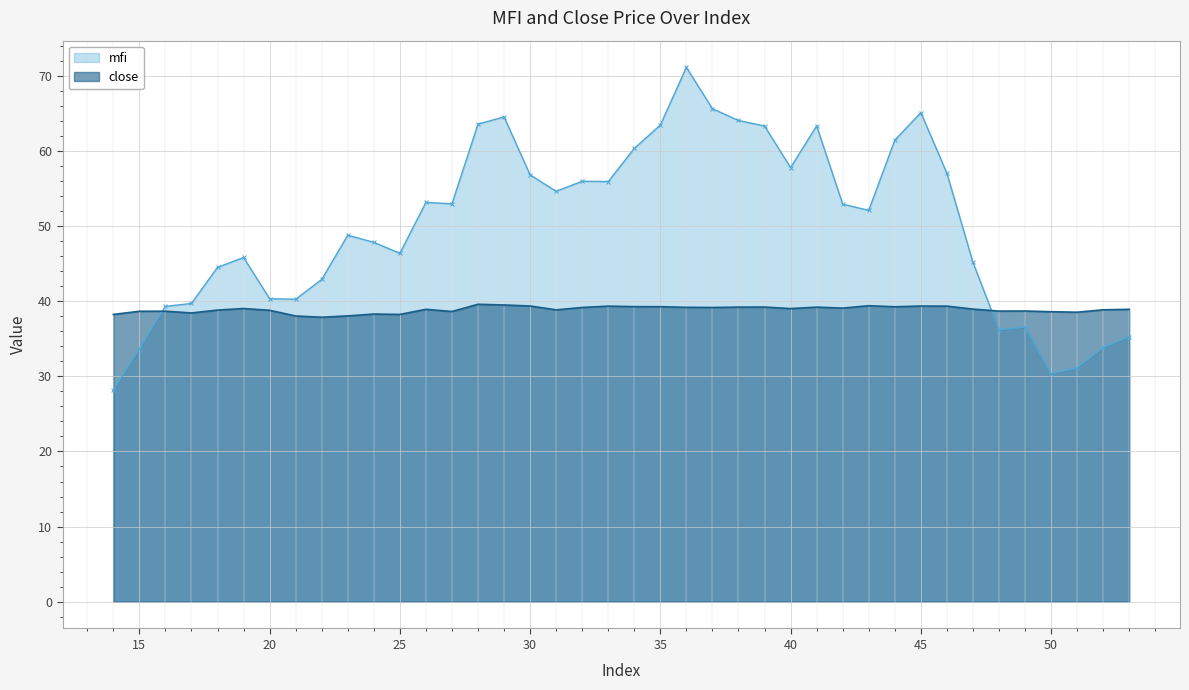

Between 15 and 47, which is larger?

47